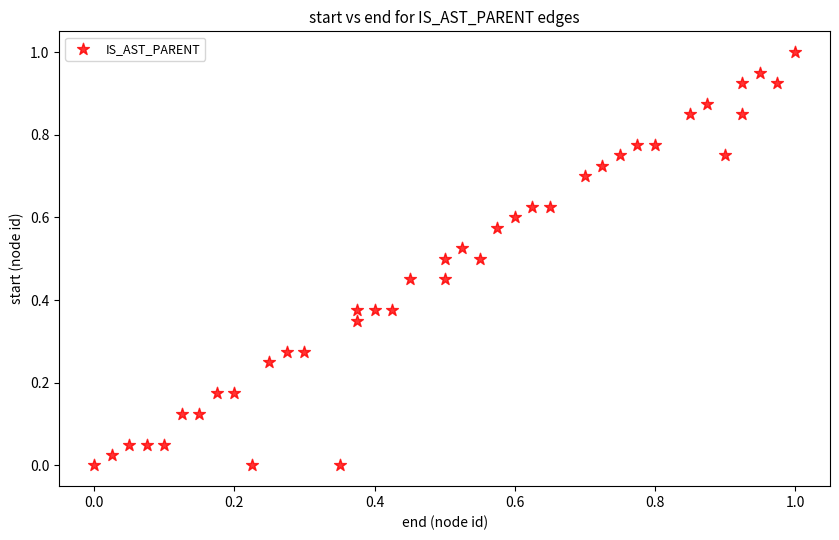

What is the range of X values (max minus min)?

1.0